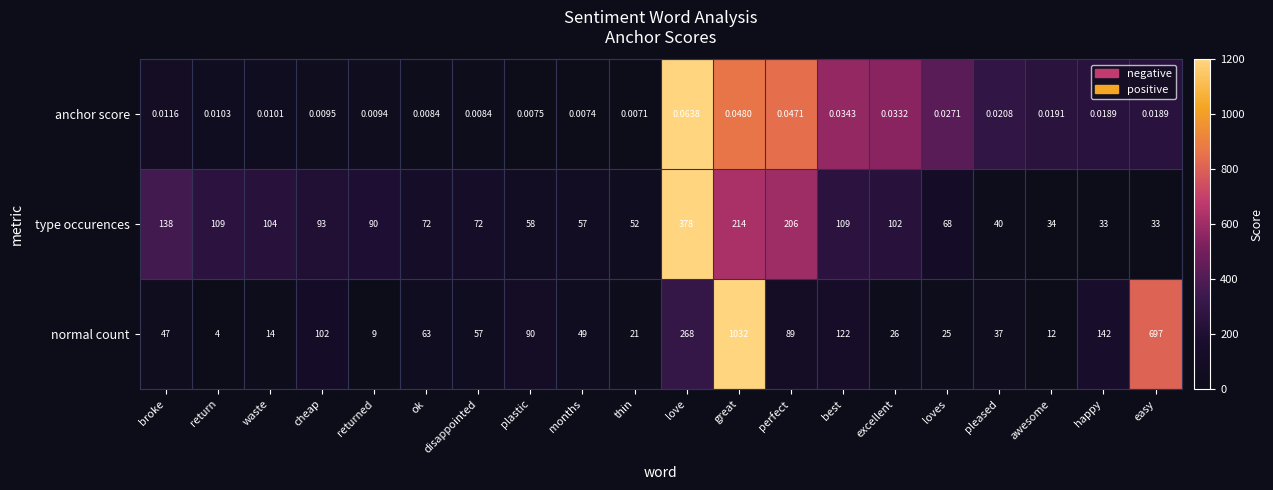

Rank the series by their maximum value, from lowest to highest.

anchor score, type occurences, normal count